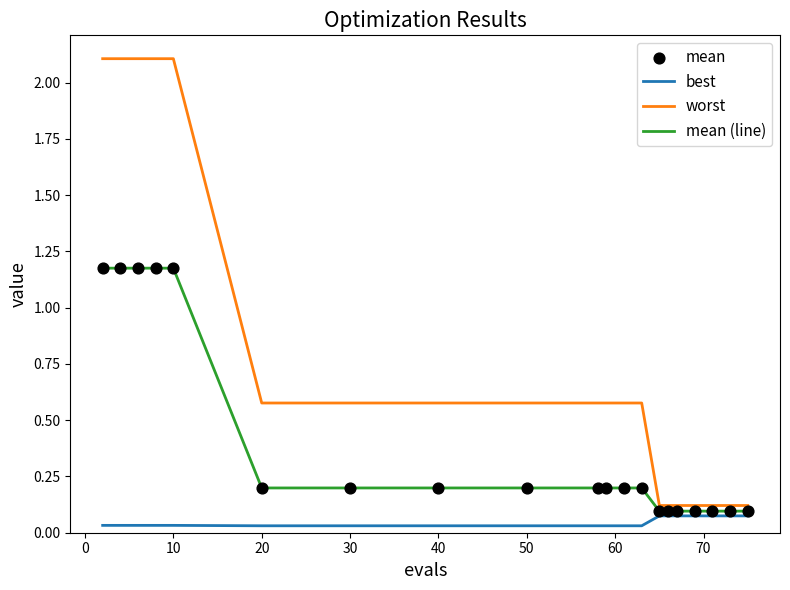

Which series has the largest total across all categories?

worst